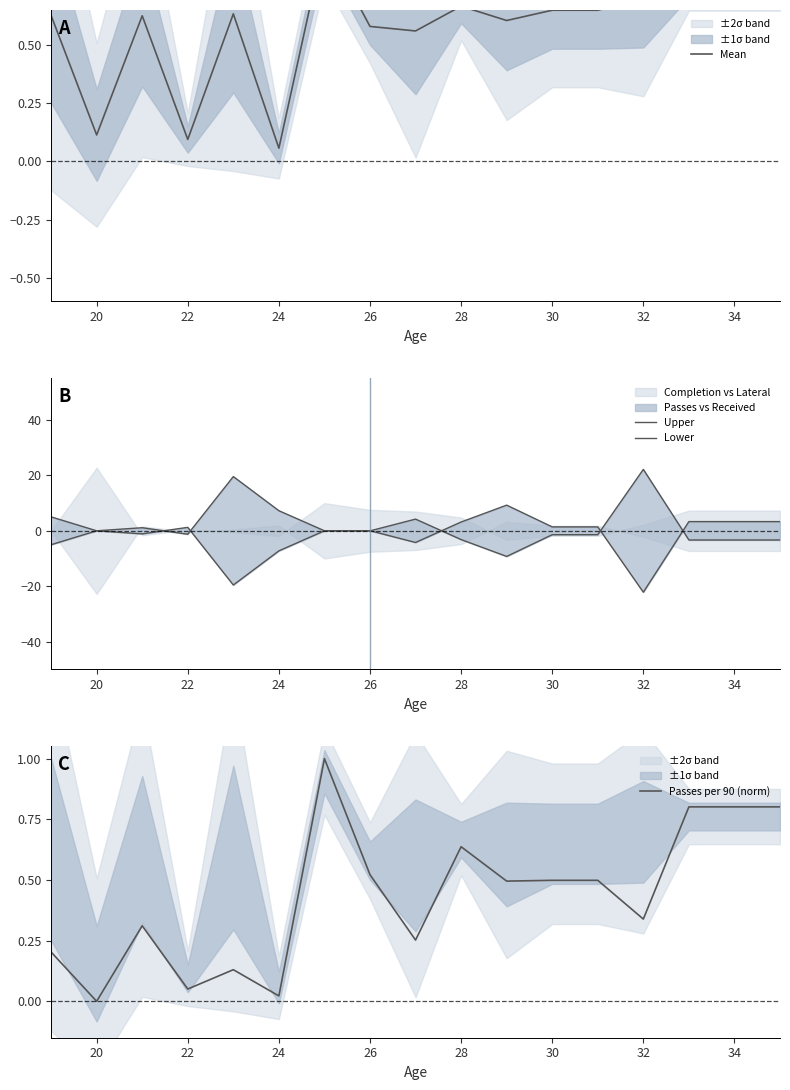

What is the highest value of the Passes per 90 (norm) series?

1.0